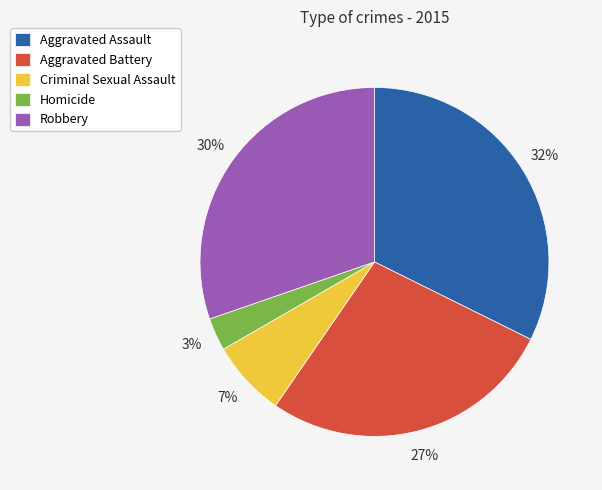

To the nearest percent, what is the average slice percentage?

20%